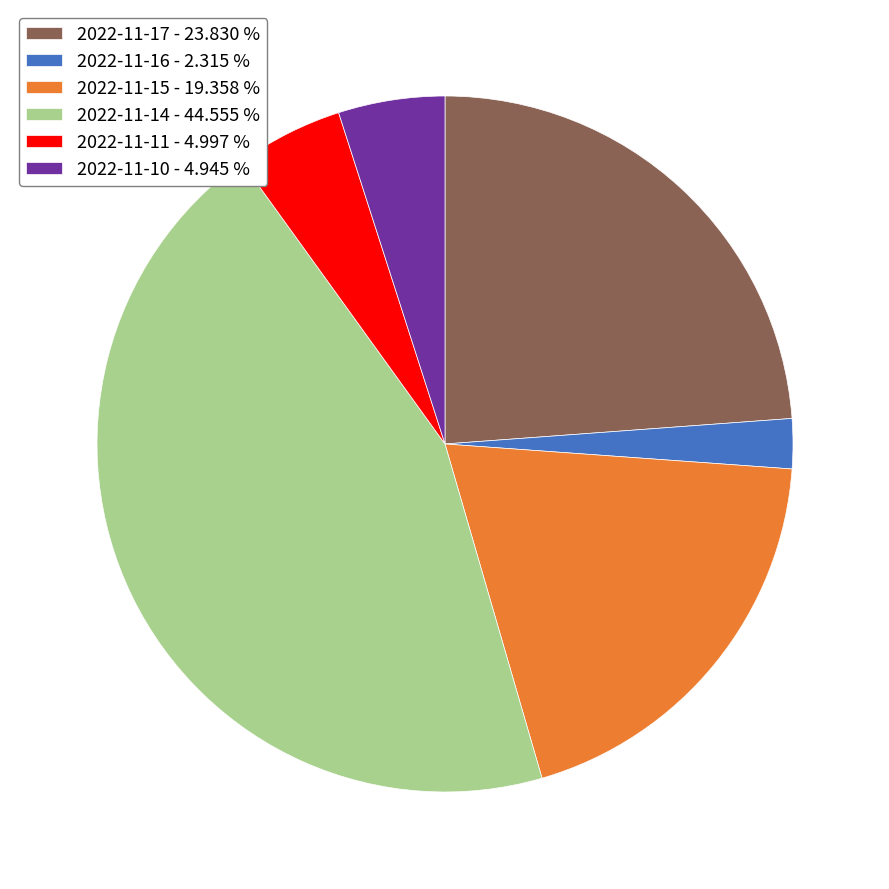

Do 2022-11-14 - 44.555 % and 2022-11-16 - 2.315 % together represent more than half of the pie?

No